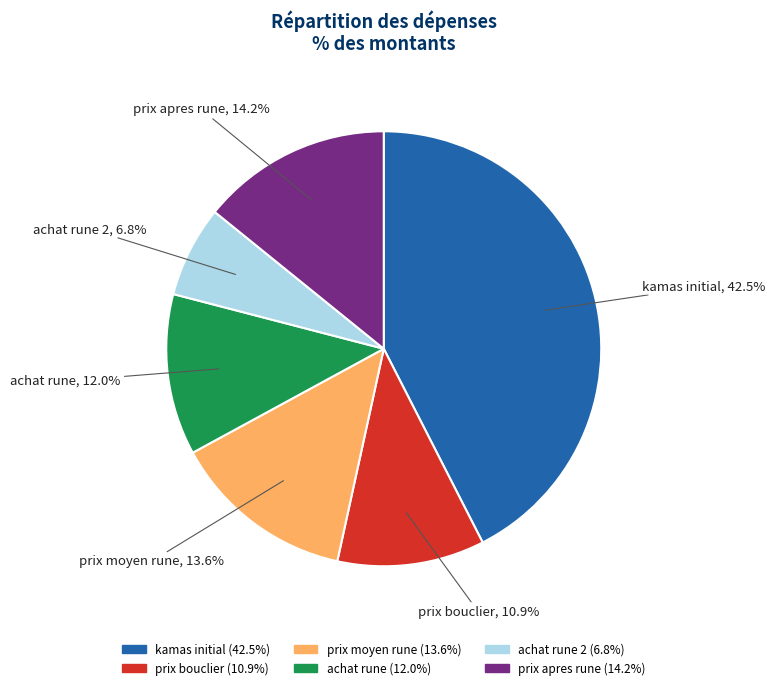

Rank the categories by value from lowest to highest.

achat rune 2, prix bouclier, achat rune, prix moyen rune, prix apres rune, kamas initial